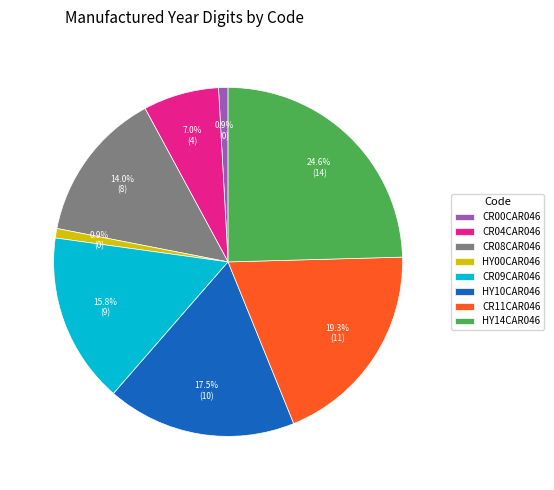

Which has a higher value, HY14CAR046 or HY10CAR046?

HY14CAR046